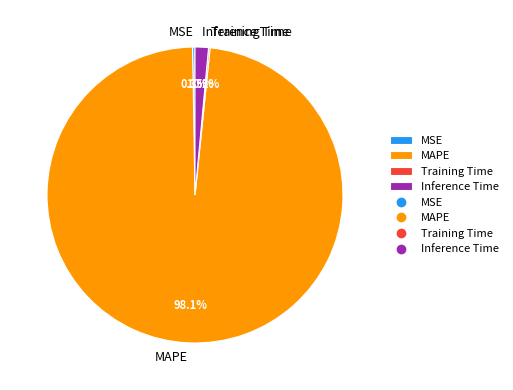

What percentage is NOT represented by Inference Time?

98.5%